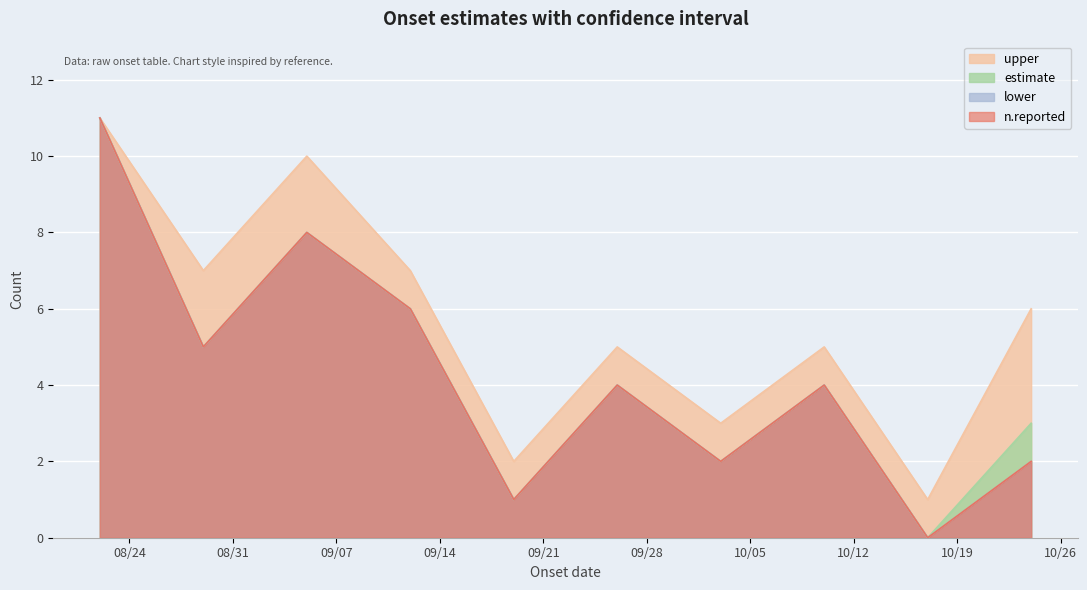

True or false: estimate has more than 2 points higher than both neighbors.

True